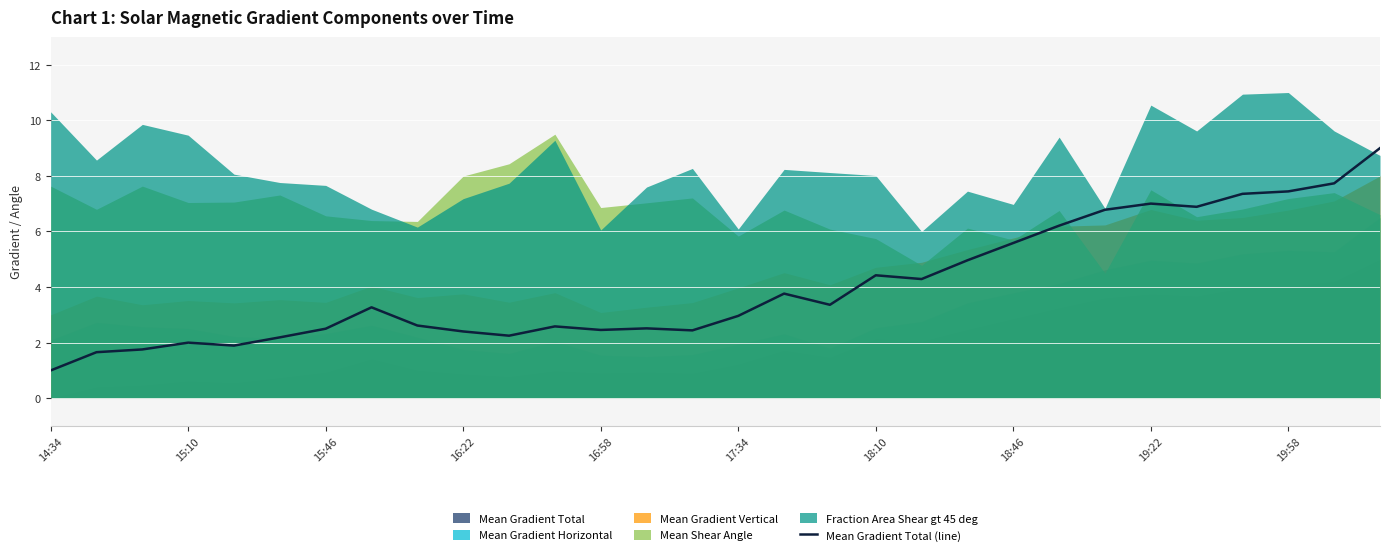

Reading left to right, extract all data points from this chart.

1.0	1.7	1.8	2.0	1.9	2.2	2.5	3.3	2.6	2.4	2.3	2.6	2.5	2.5	2.4	3.0	3.8	3.4	4.4	4.3	5.0	5.6	6.2	6.8	7.0	6.9	7.4	7.4	7.7	9.0